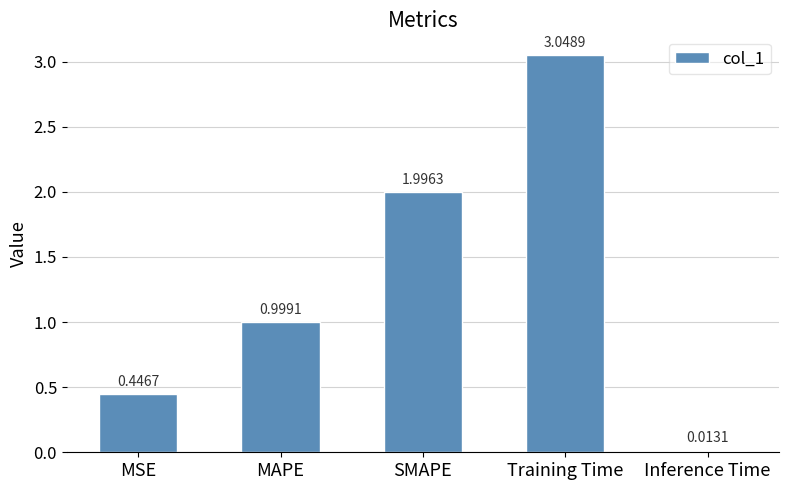

List the labels in order of value, smallest first.

Inference Time, MSE, MAPE, SMAPE, Training Time